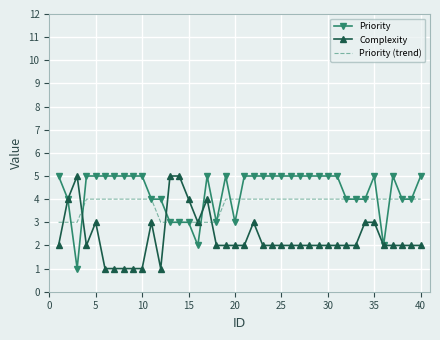

Rank the series by their average value, from highest to lowest.

Priority, Priority (trend), Complexity